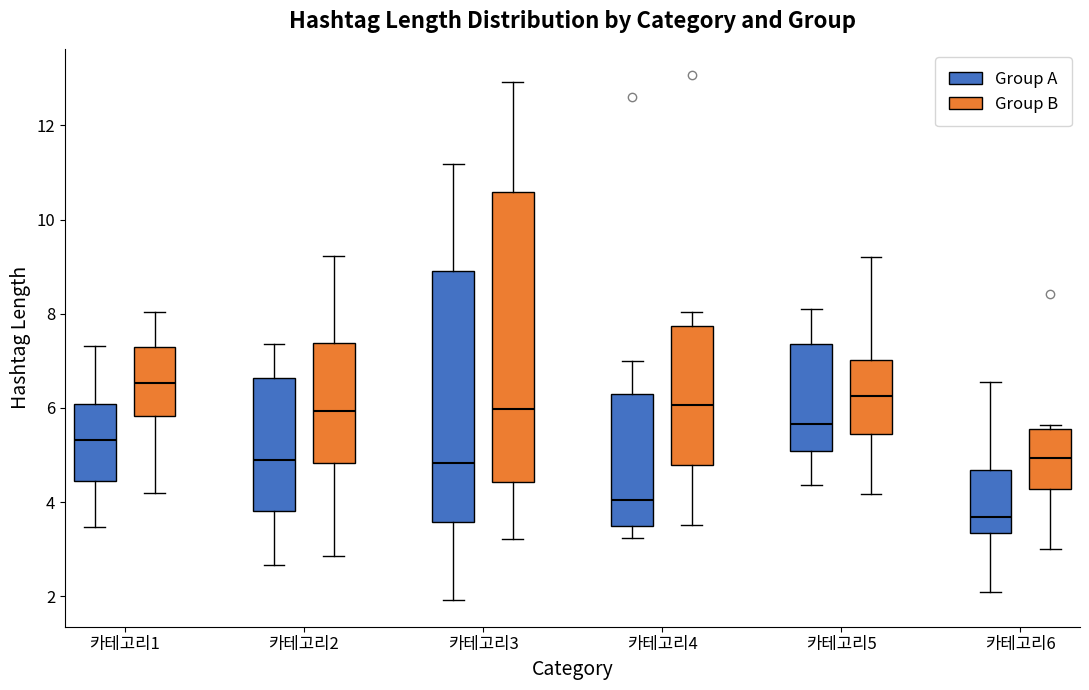

Where does the upper whisker of the box for 카테고리6 (Group A) end on the y-axis? The values are not printed on the chart, so give them approximately, as read against the axis.

6.6